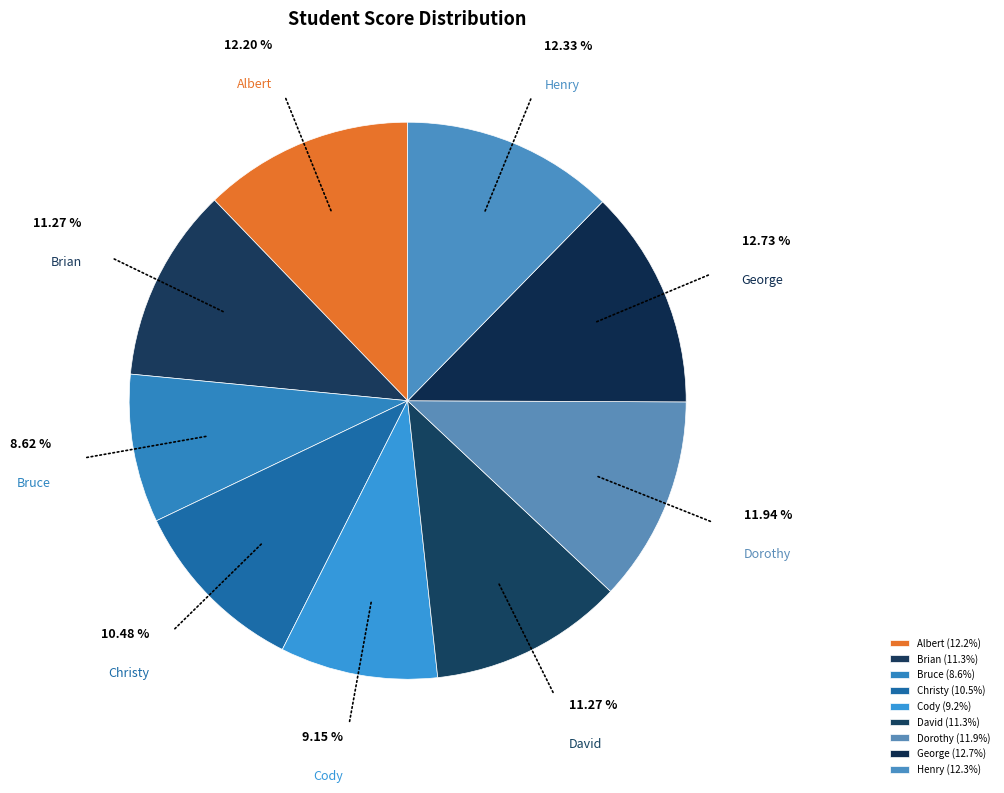

What is the smallest slice in the pie chart?

Bruce